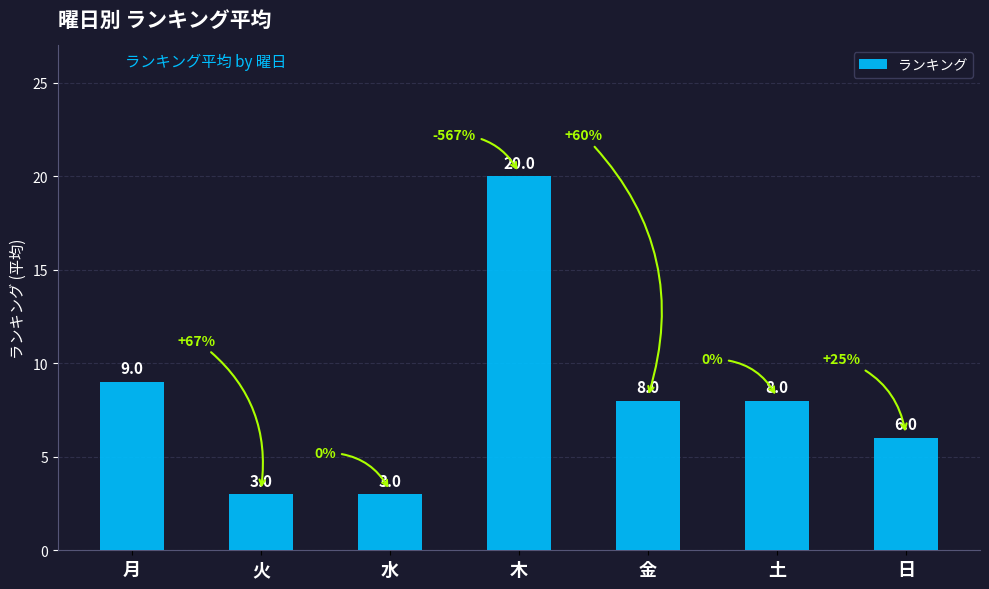

Count the number of data series in this chart.

1